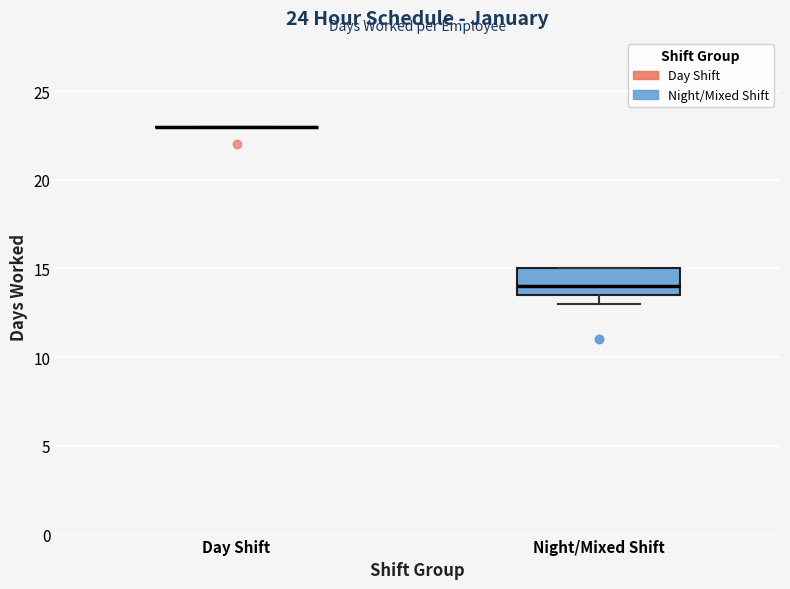

Comparing the boxes themselves (not the whiskers), which one is the tallest?

Night/Mixed Shift